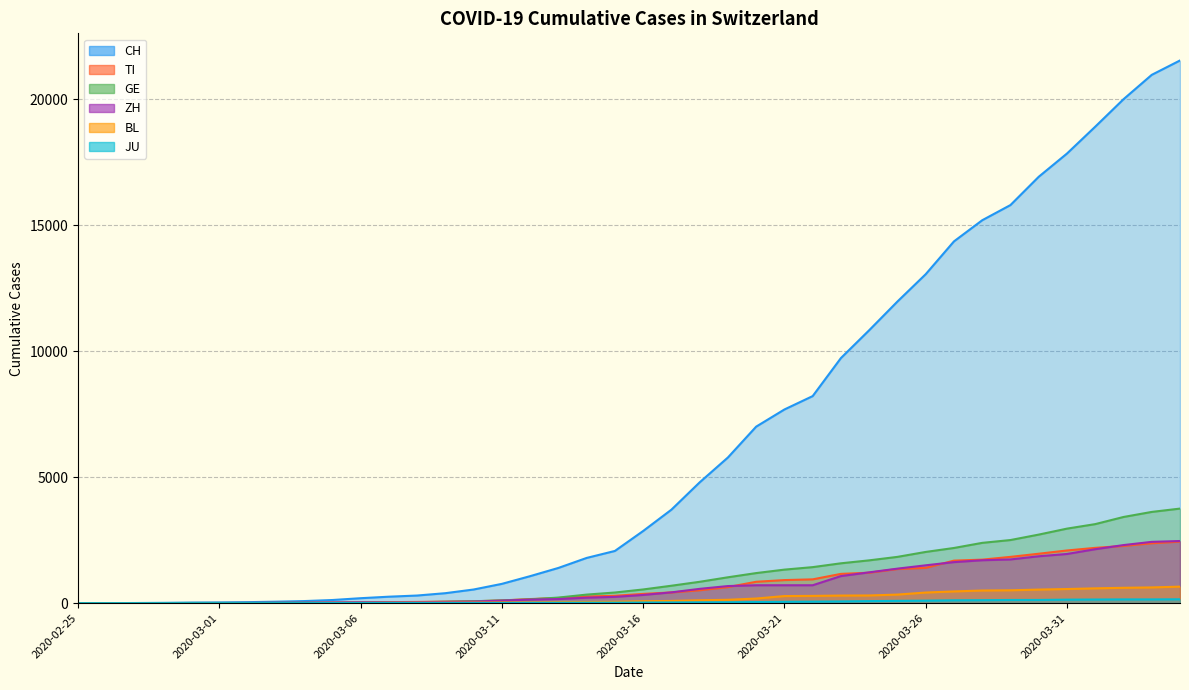

What is the label of the 14th point from the left?

2020-03-09